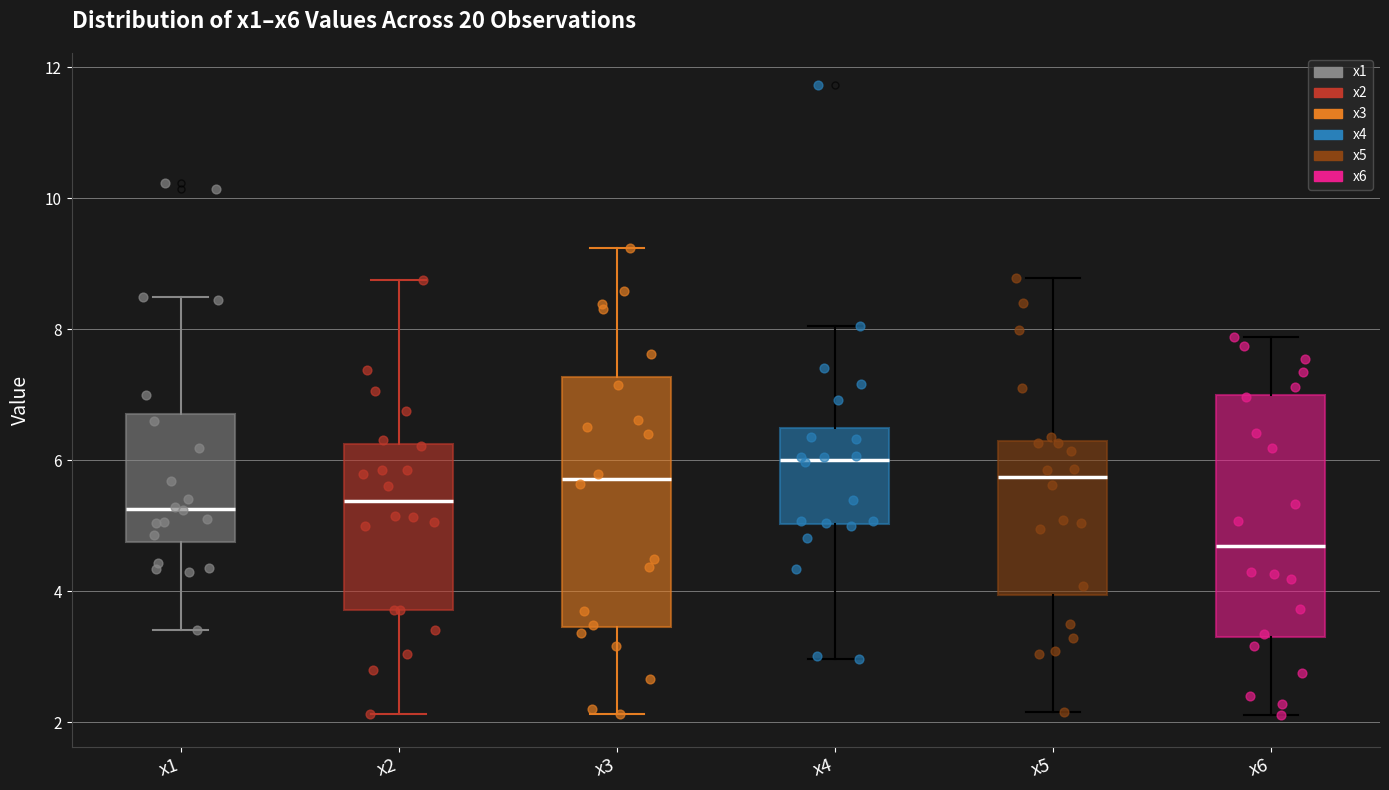

Where does the median line of the box for x2 sit on the y-axis? The values are not printed on the chart, so give them approximately, as read against the axis.

5.4